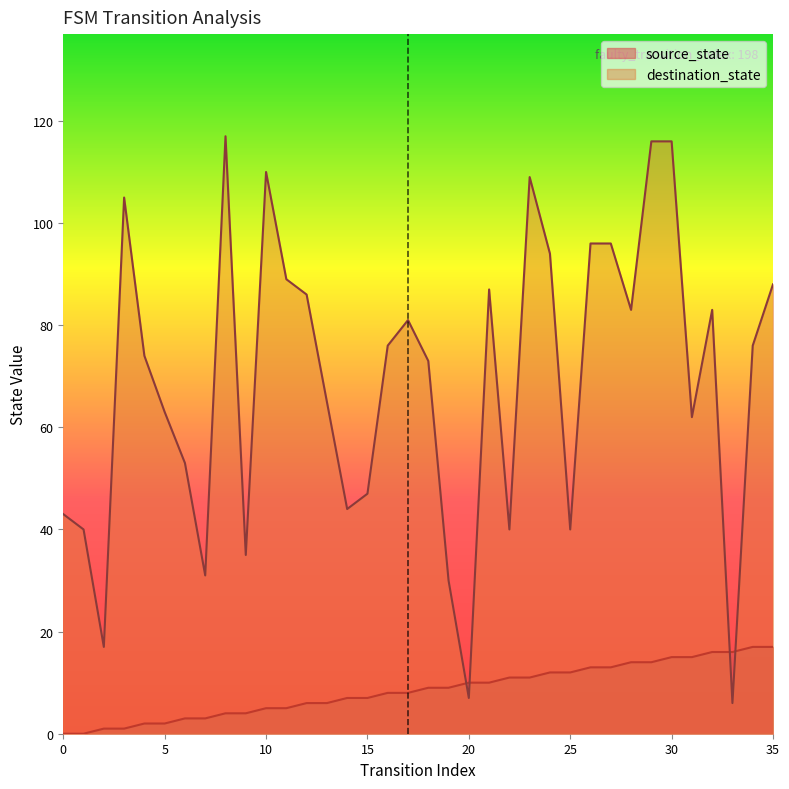

What is the sum of all source_state values?

306